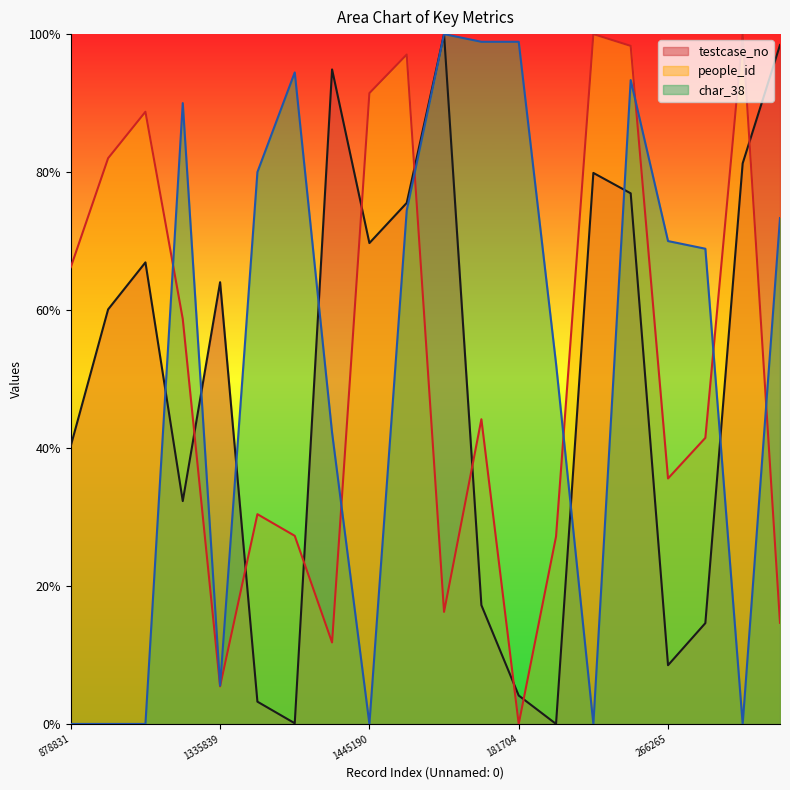

Reading left to right, transcribe all the data shown in this chart.

testcase_no: 0.4	0.6	0.7	0.3	0.6	0.0	0.0	0.9	0.7	0.8	1.0	0.2	0.0	0.0	0.8	0.8	0.1	0.1	0.8	1.0
people_id: 0.7	0.8	0.9	0.6	0.1	0.3	0.3	0.1	0.9	1.0	0.2	0.4	0.0	0.3	1.0	1.0	0.4	0.4	1.0	0.1
char_38: 0.0	0.0	0.0	0.9	0.1	0.8	0.9	0.4	0.0	0.7	1.0	1.0	1.0	0.5	0.0	0.9	0.7	0.7	0.0	0.7